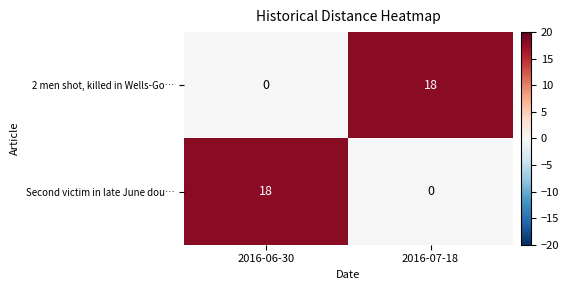

Rank the series at 2016-07-18 from lowest to highest value.

Second victim in late June dou…, 2 men shot, killed in Wells-Go…